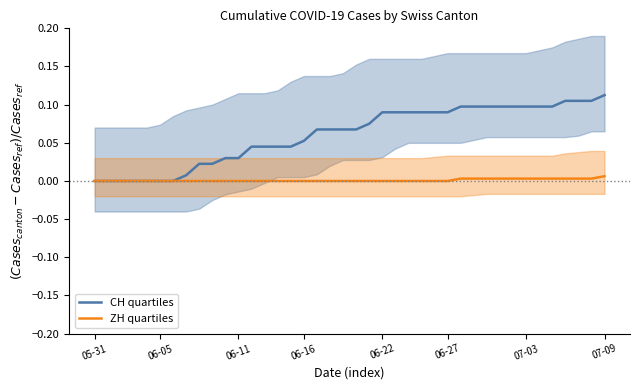

True or false: CH quartiles has more than 2 interior local peaks.

False